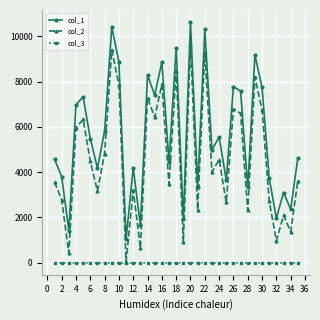

True or false: col_2 and col_1 intersect in this chart.

False